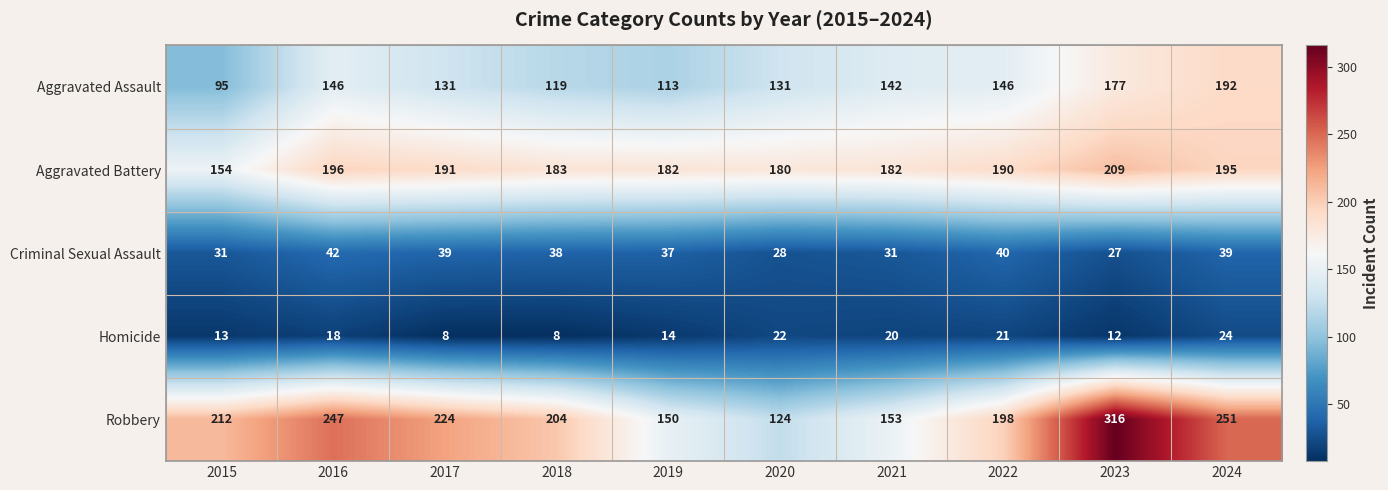

Where is Robbery nearest to the value 220?

2017